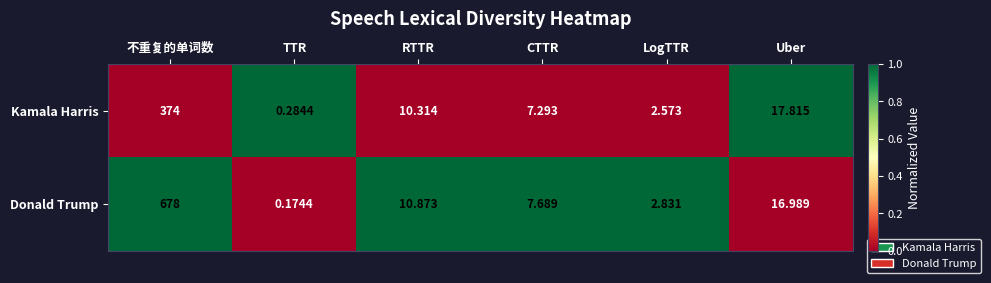

Rank the series at Uber from highest to lowest value.

Kamala Harris, Donald Trump